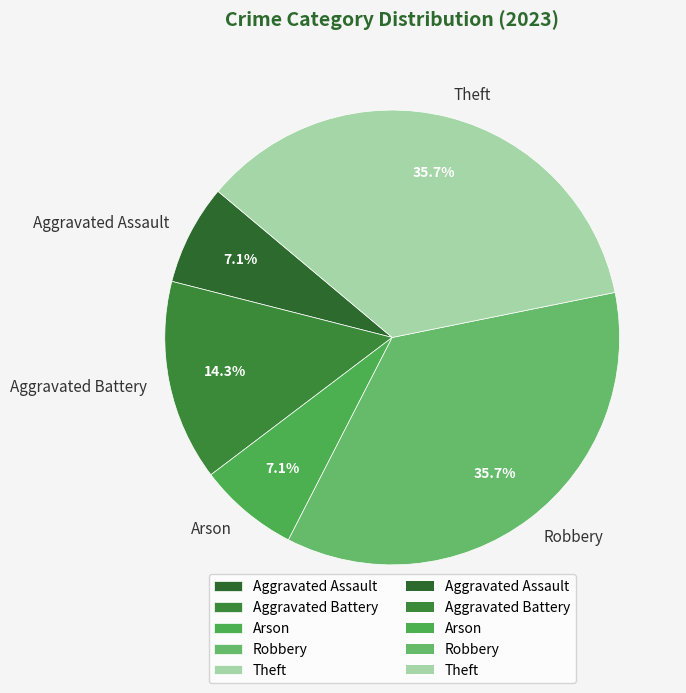

To the nearest percent, what is the combined percentage of Theft and Aggravated Assault?

43%